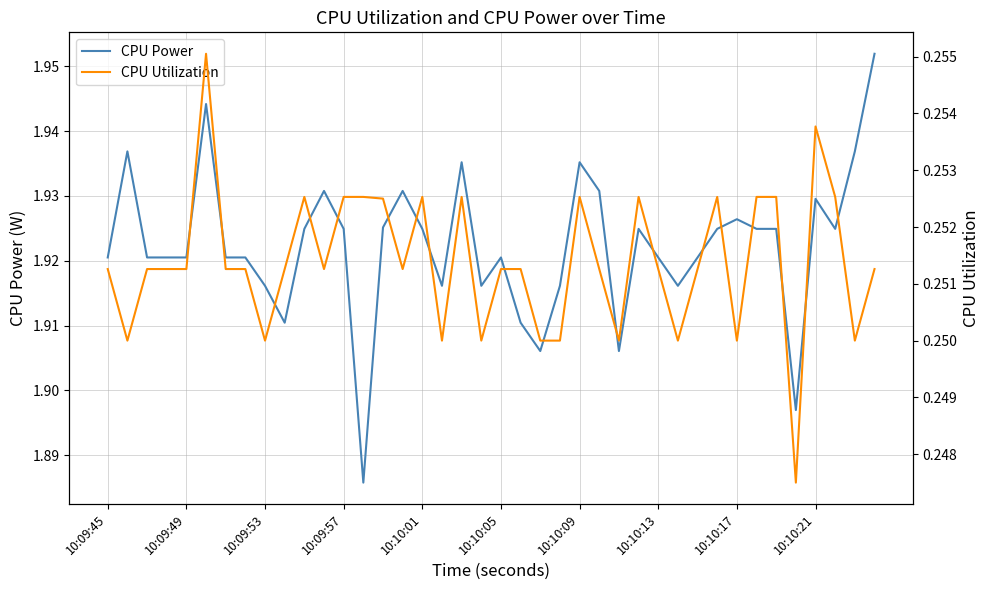

Is the value of CPU Power at 10:10:13 greater than the value of CPU Utilization at 10:10:09?

Yes